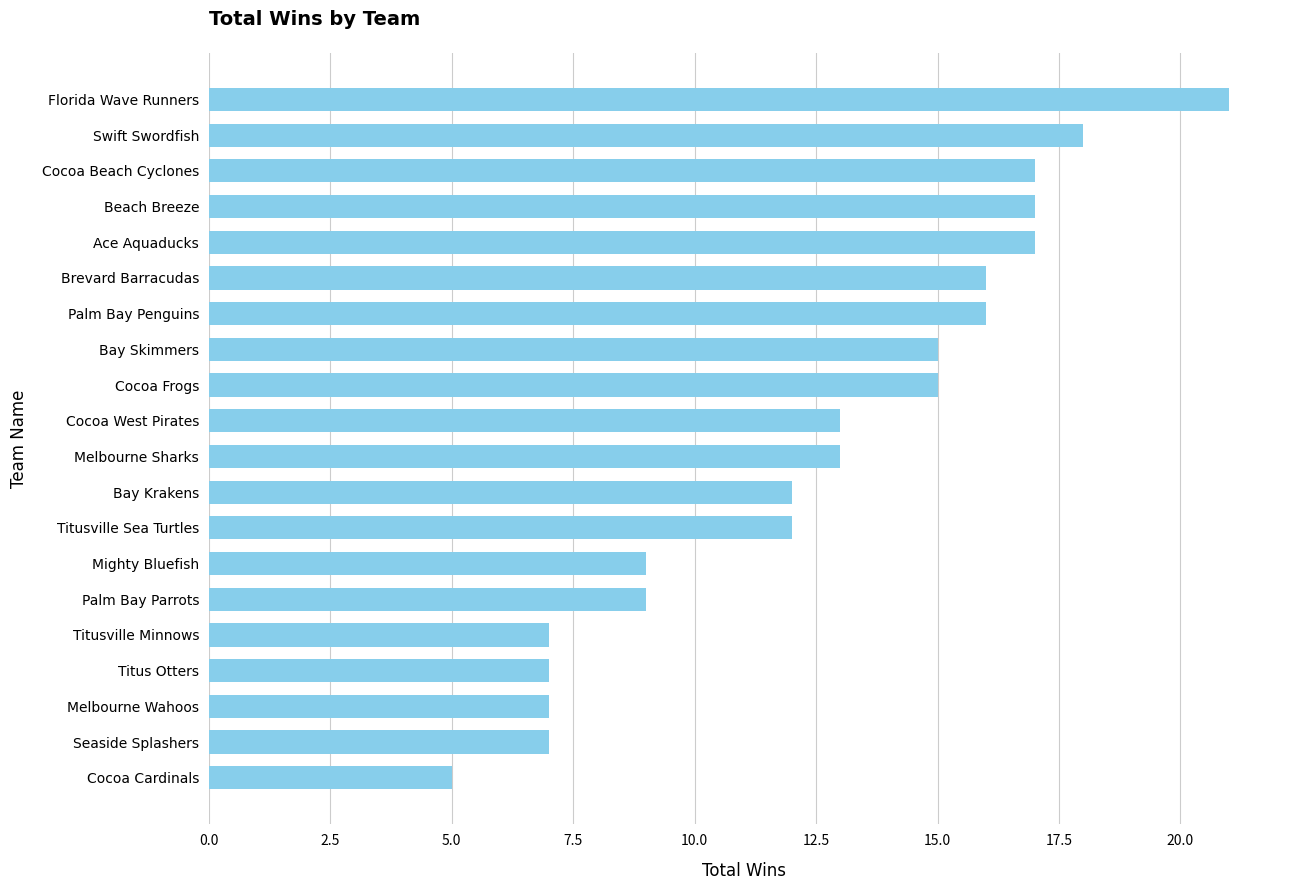

Reading bottom to top, transcribe all the data shown in this chart.

Cocoa Cardinals=5	Seaside Splashers=7	Melbourne Wahoos=7	Titus Otters=7	Titusville Minnows=7	Palm Bay Parrots=9	Mighty Bluefish=9	Titusville Sea Turtles=12	Bay Krakens=12	Melbourne Sharks=13	Cocoa West Pirates=13	Cocoa Frogs=15	Bay Skimmers=15	Palm Bay Penguins=16	Brevard Barracudas=16	Ace Aquaducks=17	Beach Breeze=17	Cocoa Beach Cyclones=17	Swift Swordfish=18	Florida Wave Runners=21